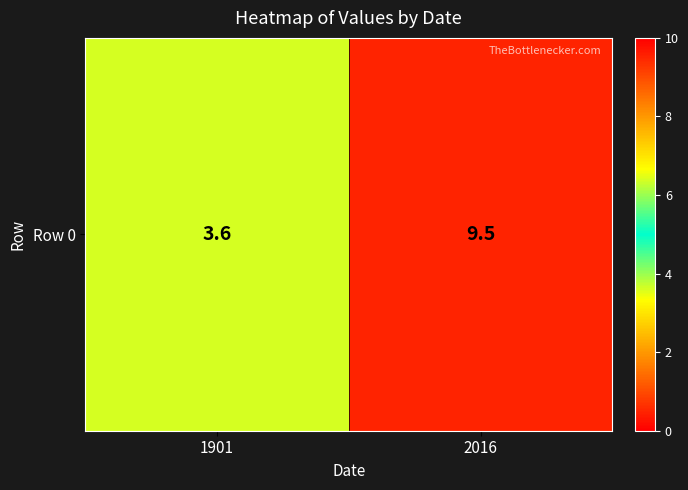

Reading left to right, transcribe all the data shown in this chart.

1901=3.6	2016=9.5